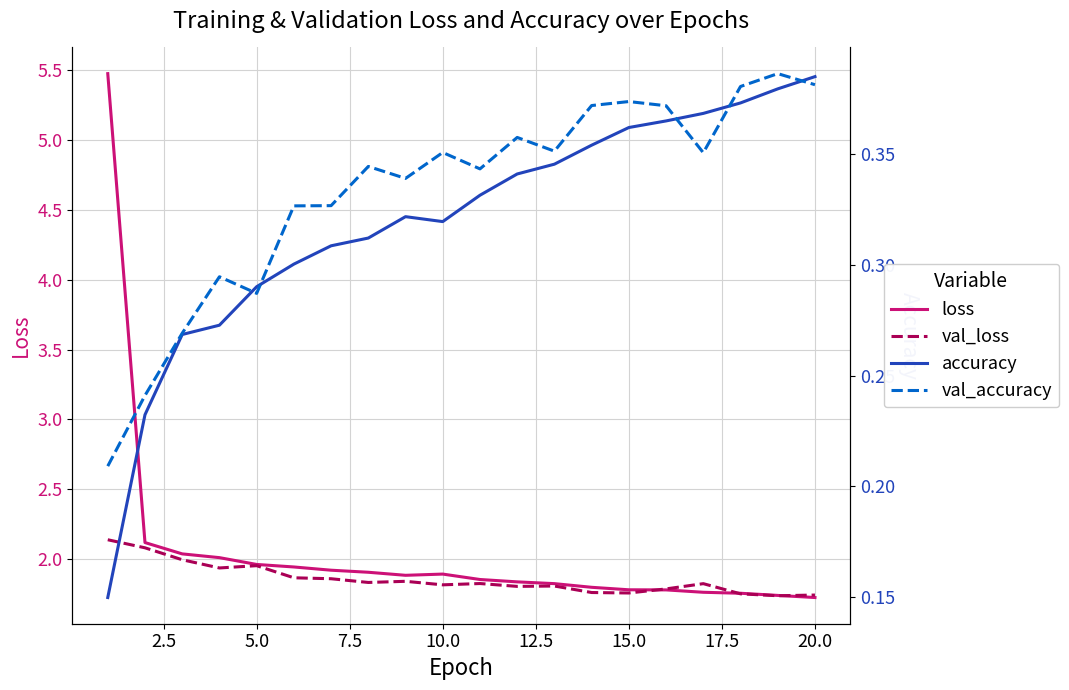

True or false: val_loss and accuracy cross at least once.

False